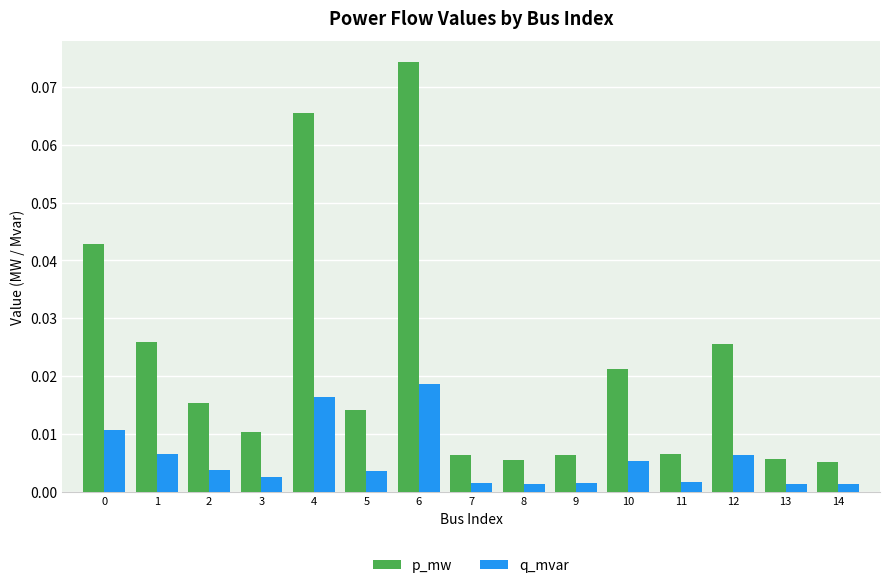

List the series in order of their overall mean, lowest first.

q_mvar, p_mw